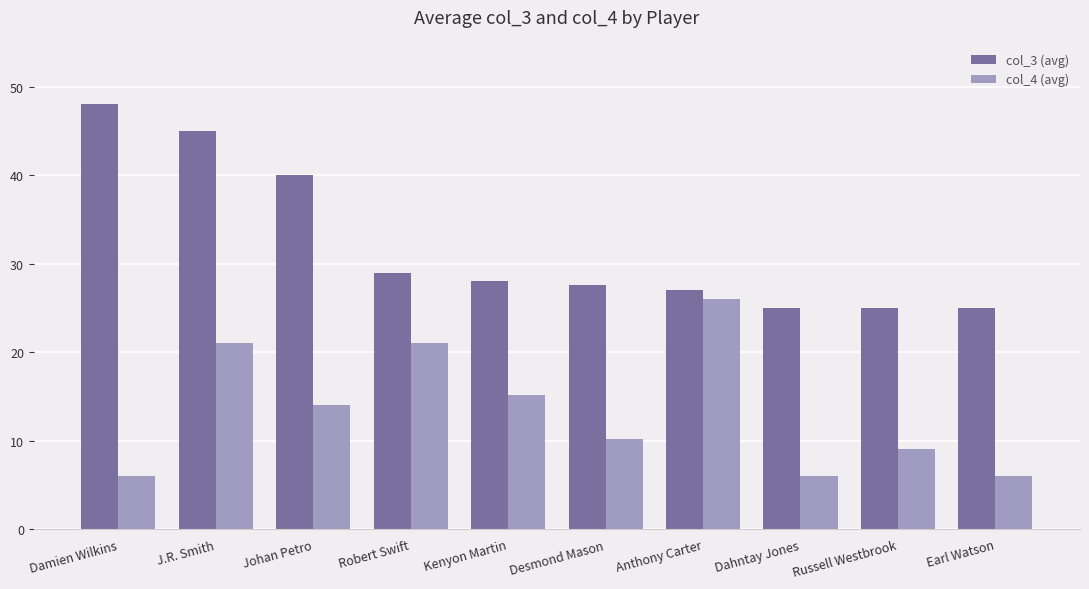

What is the approximate value of col_4 (avg) at Damien Wilkins?

6.0